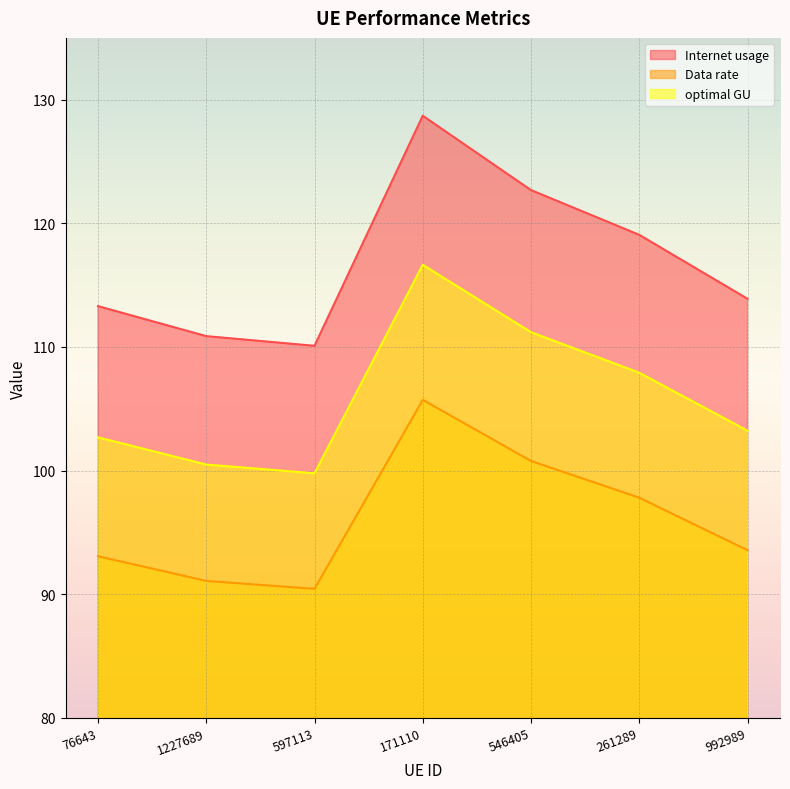

Where is the first local maximum for Data rate?

171110